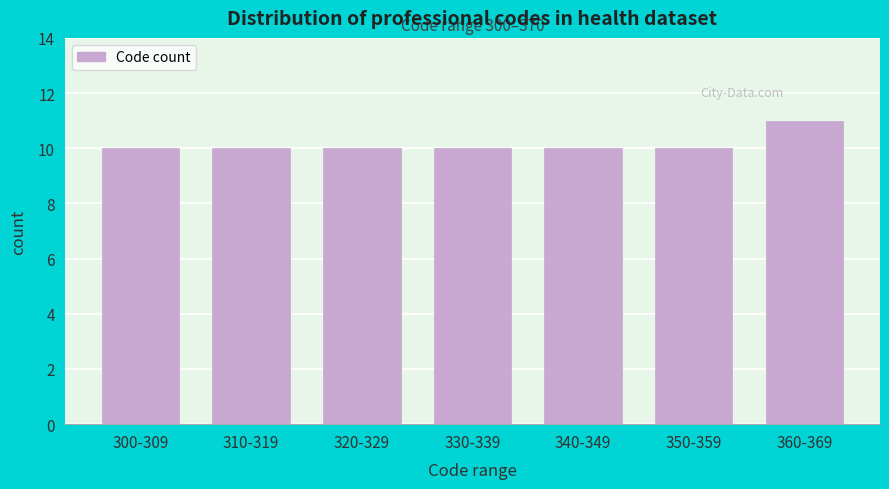

Reading left to right, extract all data points from this chart.

300-309=10	310-319=10	320-329=10	330-339=10	340-349=10	350-359=10	360-369=11